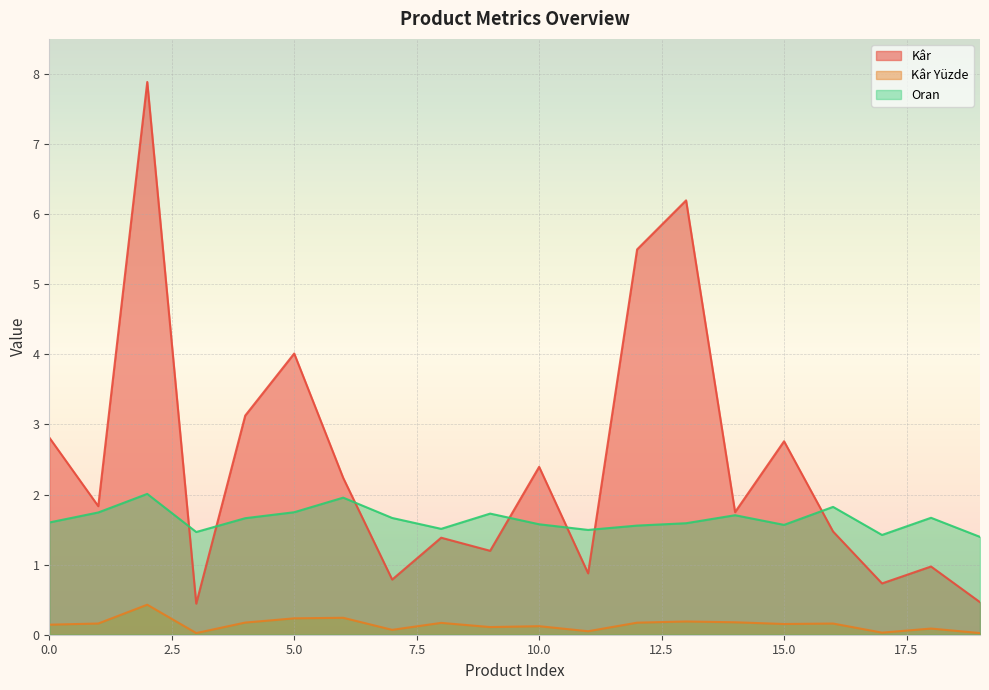

How many distinct data groups are displayed?

3